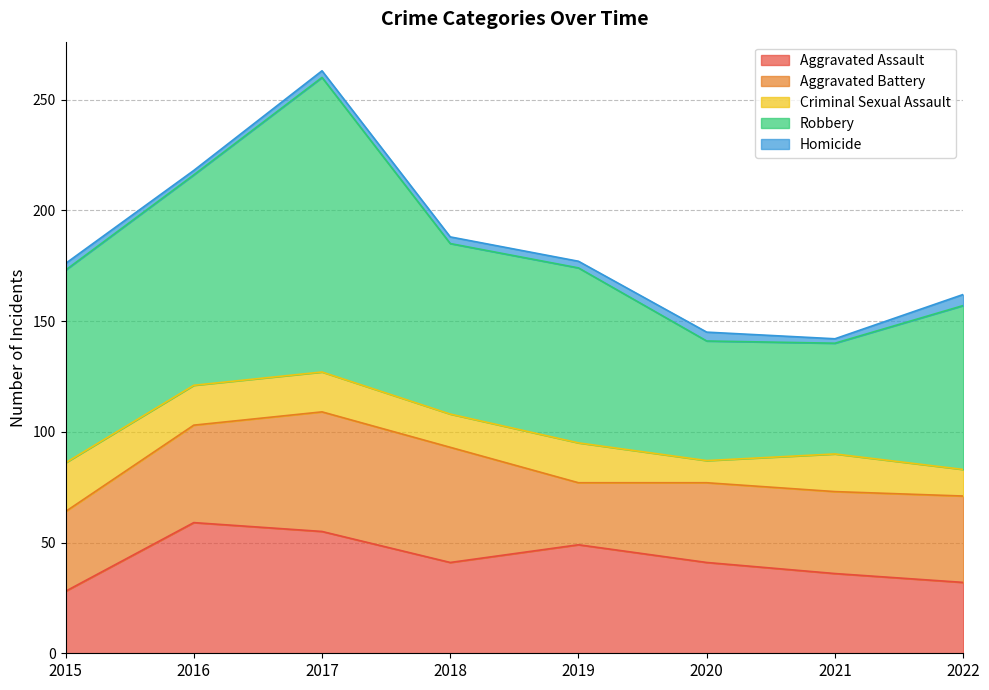

List the labels in order of Aggravated Battery value, smallest first.

2019, 2015, 2020, 2021, 2022, 2016, 2018, 2017